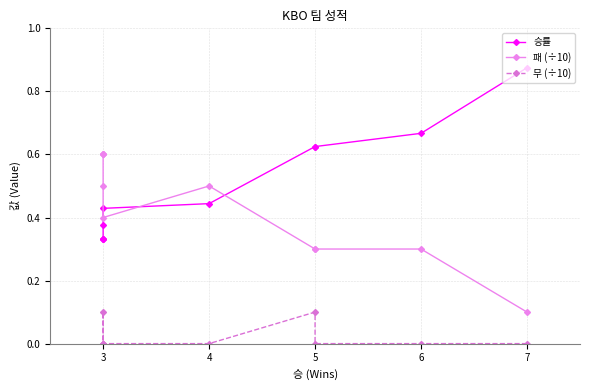

Does the chart have visible grid lines?

Yes